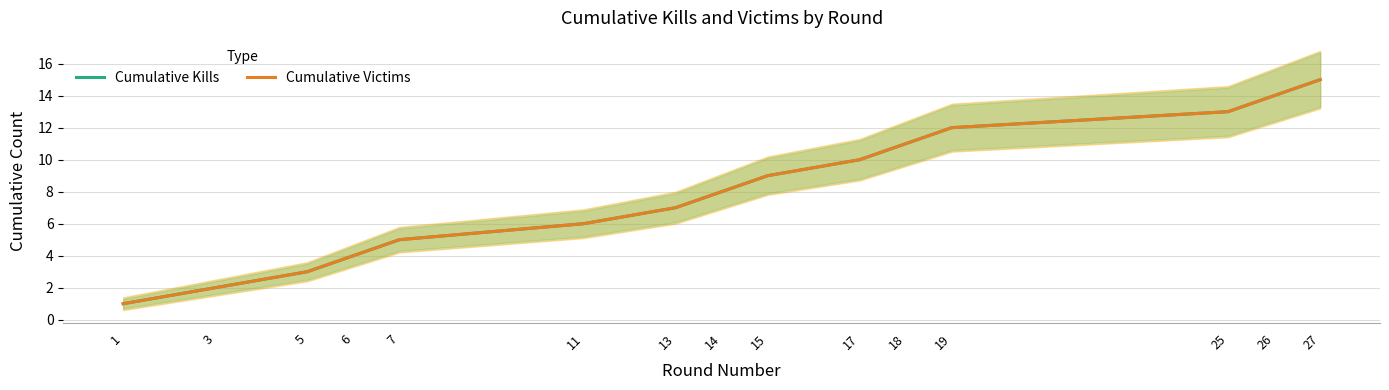

True or false: Cumulative Kills has more than 1 interior local peaks.

False